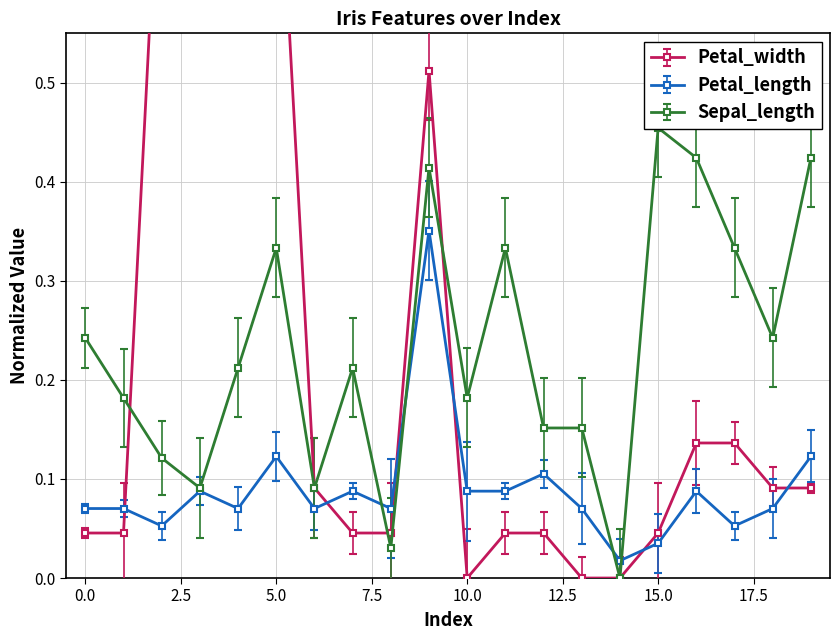

How many lines are shown in the chart?

3